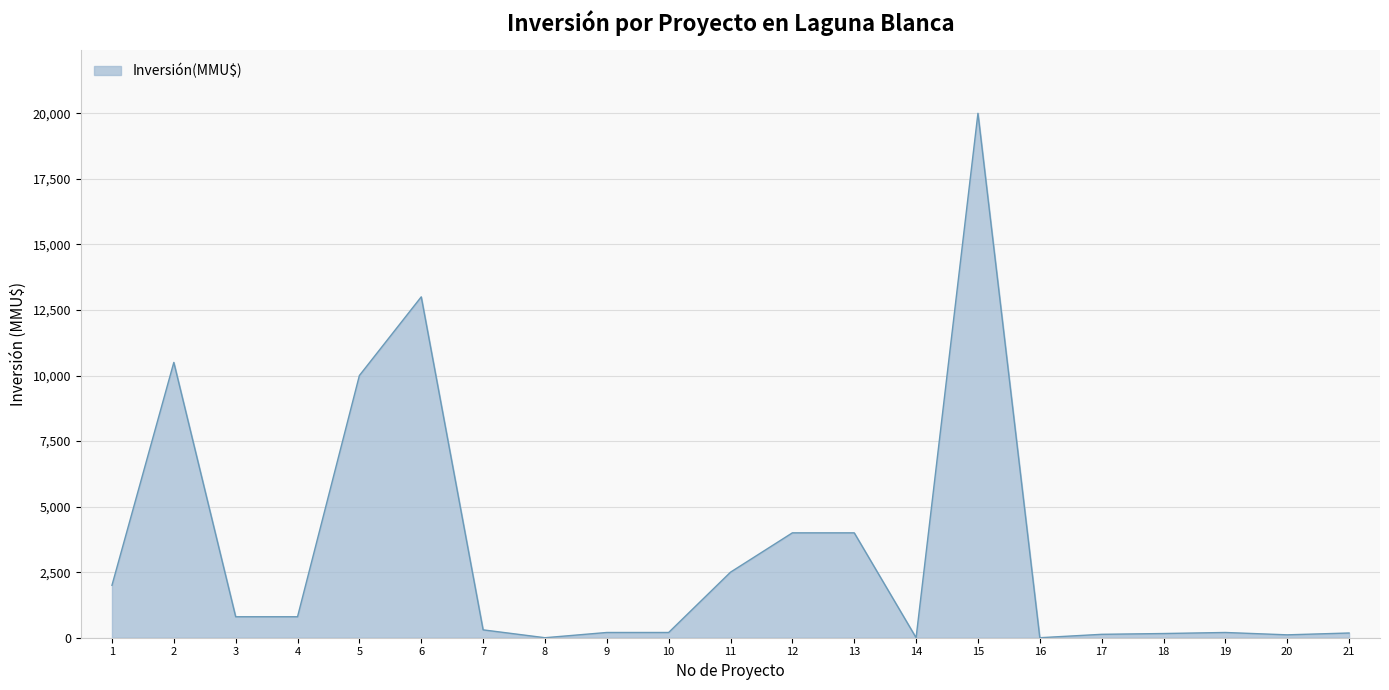

How many lines are shown in the chart?

1